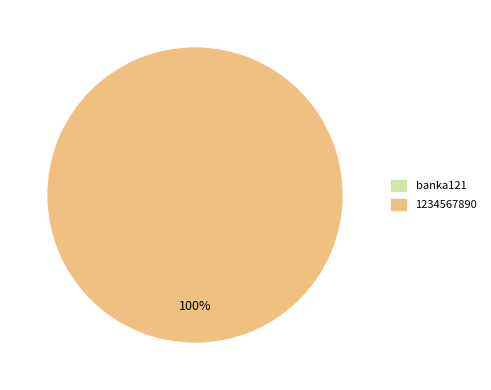

Which category has the biggest portion of the pie?

1234567890